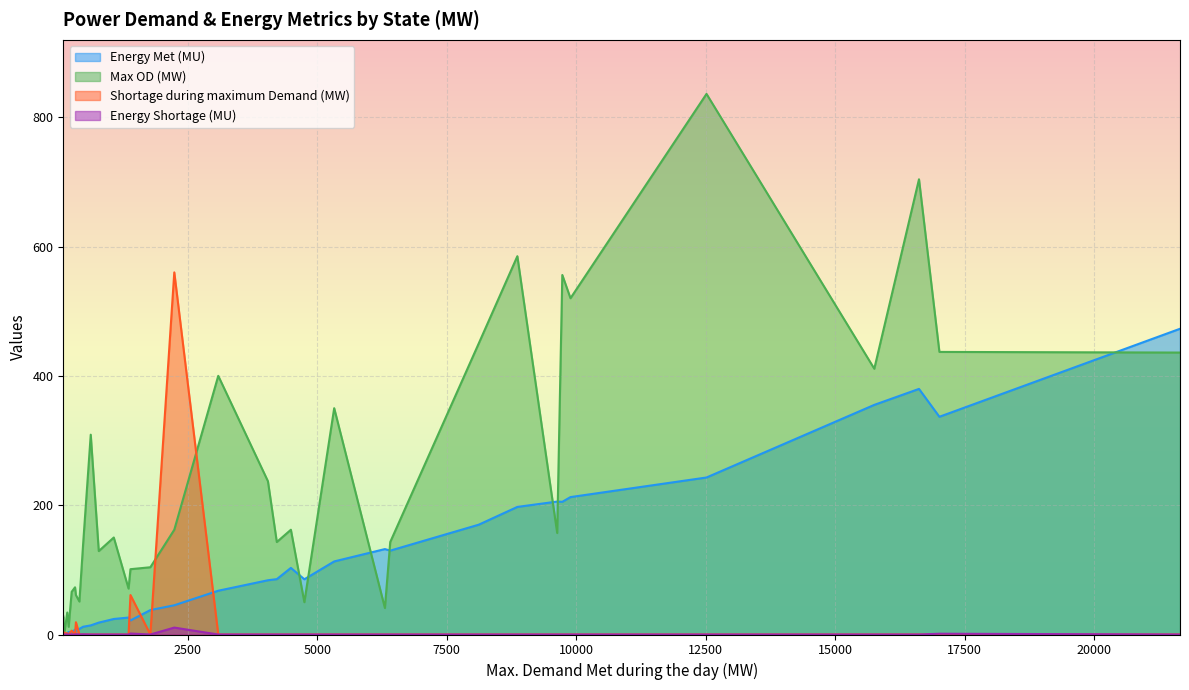

Which series has the largest total across all categories?

Max OD (MW)